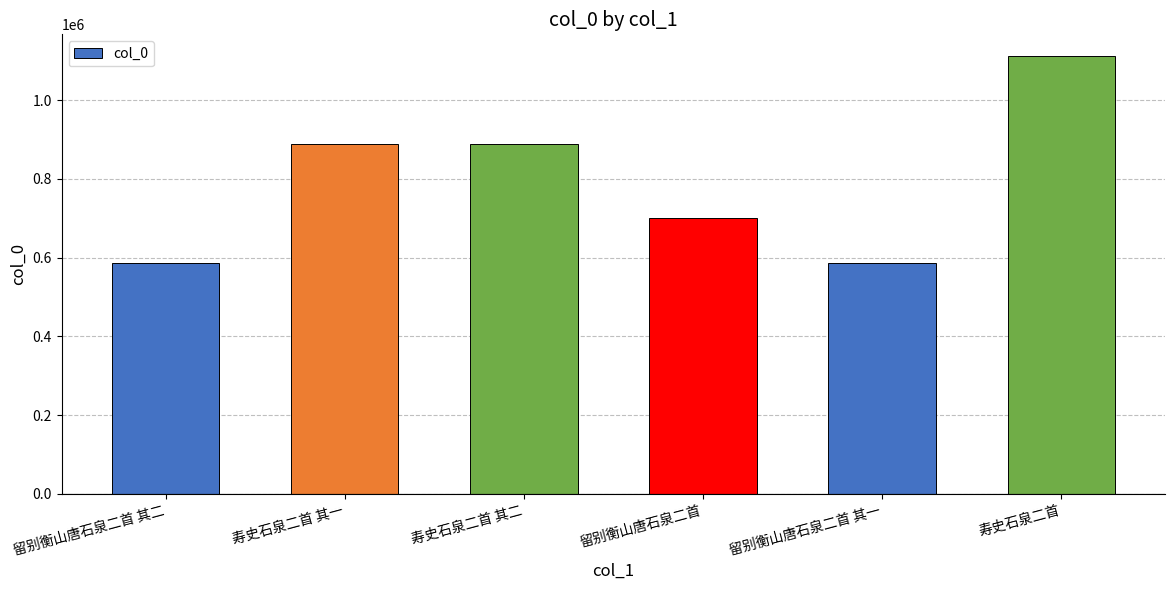

What is the approximate value at 留别衡山唐石泉二首 其二?

585860